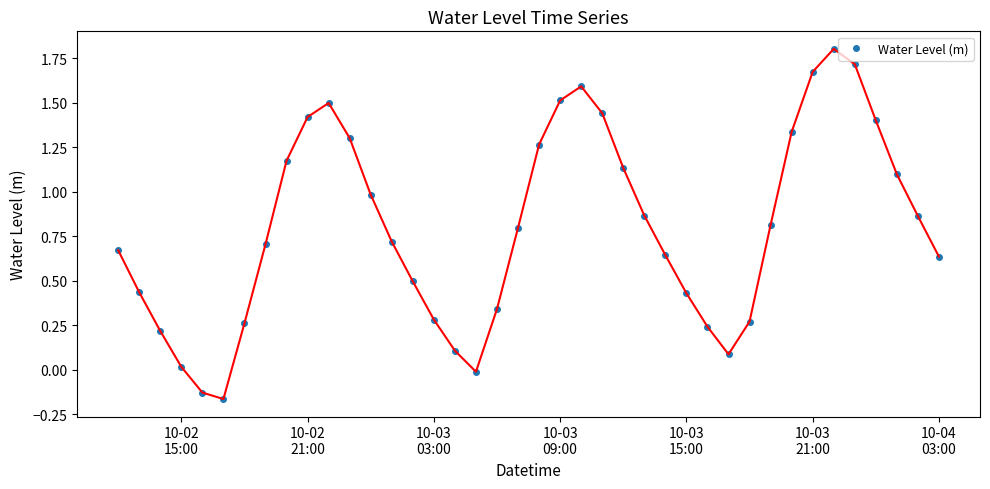

What is the maximum value shown in the chart?

1.8